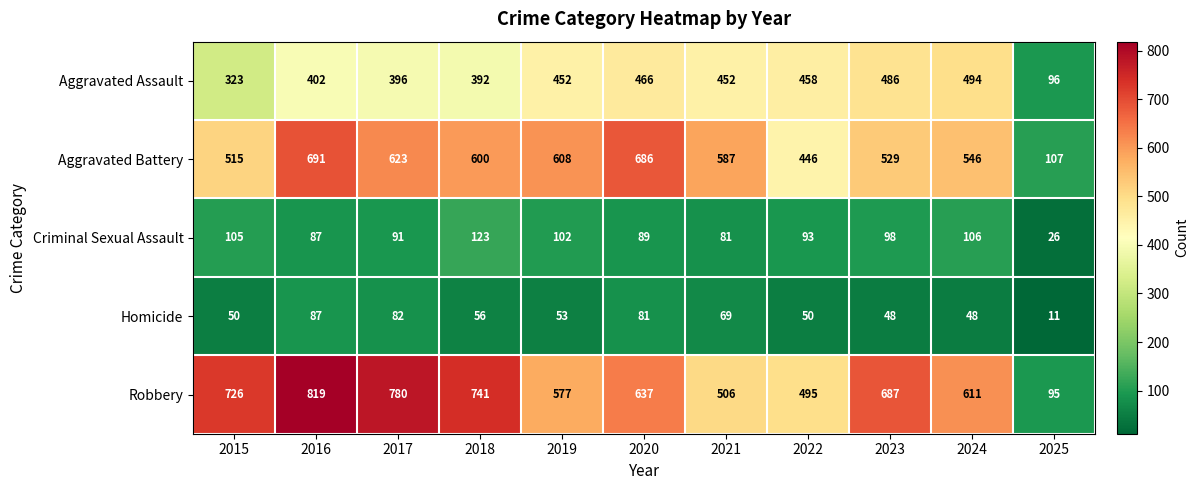

Where is Criminal Sexual Assault nearest to the value 74?

2021